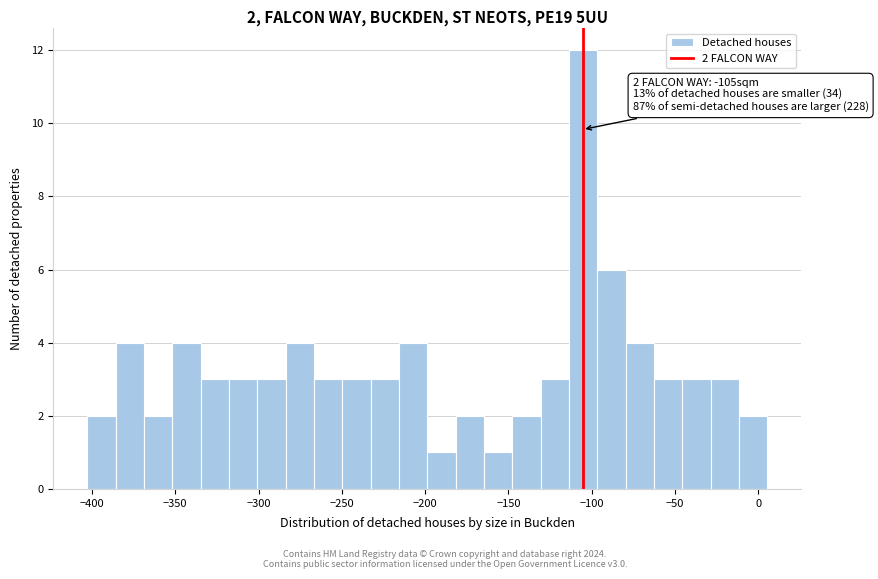

Around what value on the x-axis is the tallest bar? Give the approximate position of its centre, as read against the axis.

-105